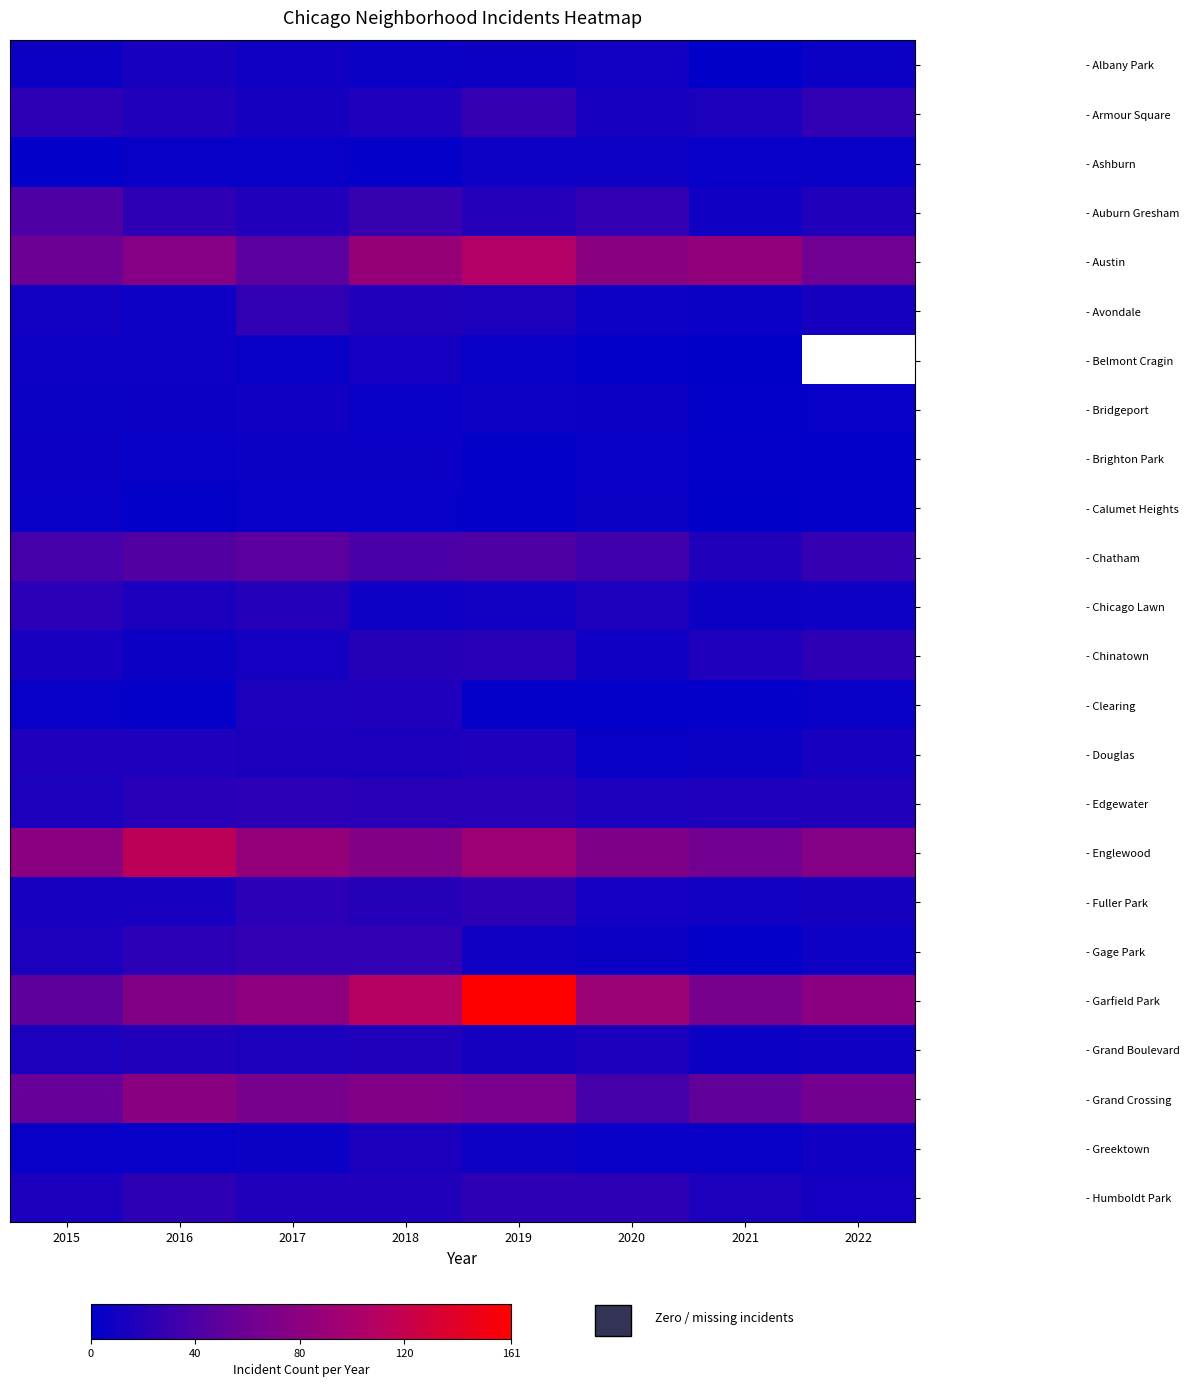

Reading left to right, what are all the values shown in this chart?

- Albany Park: 2015=7	2016=13	2017=9	2018=6	2019=7	2020=10	2021=1	2022=6
- Armour Square: 2015=24	2016=18	2017=12	2018=16	2019=28	2020=13	2021=15	2022=26
- Ashburn: 2015=2	2016=5	2017=5	2018=3	2019=8	2020=8	2021=4	2022=5
- Auburn Gresham: 2015=42	2016=25	2017=17	2018=29	2019=19	2020=27	2021=9	2022=17
- Austin: 2015=58	2016=76	2017=48	2018=87	2019=107	2020=78	2021=85	2022=60
- Avondale: 2015=10	2016=8	2017=26	2018=17	2019=15	2020=8	2021=6	2022=12
- Belmont Cragin: 2015=8	2016=8	2017=5	2018=11	2019=5	2020=2	2021=1	2022=0
- Bridgeport: 2015=6	2016=7	2017=9	2018=5	2019=8	2020=7	2021=2	2022=4
- Brighton Park: 2015=7	2016=5	2017=6	2018=6	2019=2	2020=5	2021=3	2022=2
- Calumet Heights: 2015=5	2016=2	2017=4	2018=4	2019=3	2020=6	2021=1	2022=3
- Chatham: 2015=37	2016=44	2017=48	2018=39	2019=42	2020=34	2021=18	2022=28
- Chicago Lawn: 2015=23	2016=14	2017=19	2018=8	2019=10	2020=15	2021=7	2022=8
- Chinatown: 2015=13	2016=7	2017=11	2018=20	2019=22	2020=9	2021=16	2022=24
- Clearing: 2015=4	2016=3	2017=15	2018=16	2019=3	2020=3	2021=3	2022=5
- Douglas: 2015=16	2016=16	2017=14	2018=14	2019=16	2020=5	2021=6	2022=13
- Edgewater: 2015=15	2016=21	2017=23	2018=22	2019=22	2020=15	2021=16	2022=17
- Englewood: 2015=79	2016=114	2017=86	2018=74	2019=93	2020=71	2021=62	2022=75
- Fuller Park: 2015=13	2016=13	2017=23	2018=20	2019=24	2020=11	2021=10	2022=12
- Gage Park: 2015=15	2016=23	2017=27	2018=27	2019=9	2020=7	2021=3	2022=8
- Garfield Park: 2015=50	2016=74	2017=81	2018=110	2019=161	2020=91	2021=66	2022=79
- Grand Boulevard: 2015=15	2016=18	2017=15	2018=18	2019=12	2020=14	2021=7	2022=9
- Grand Crossing: 2015=54	2016=78	2017=66	2018=72	2019=68	2020=37	2021=52	2022=64
- Greektown: 2015=4	2016=4	2017=6	2018=14	2019=8	2020=5	2021=5	2022=9
- Humboldt Park: 2015=14	2016=25	2017=17	2018=18	2019=24	2020=24	2021=15	2022=11